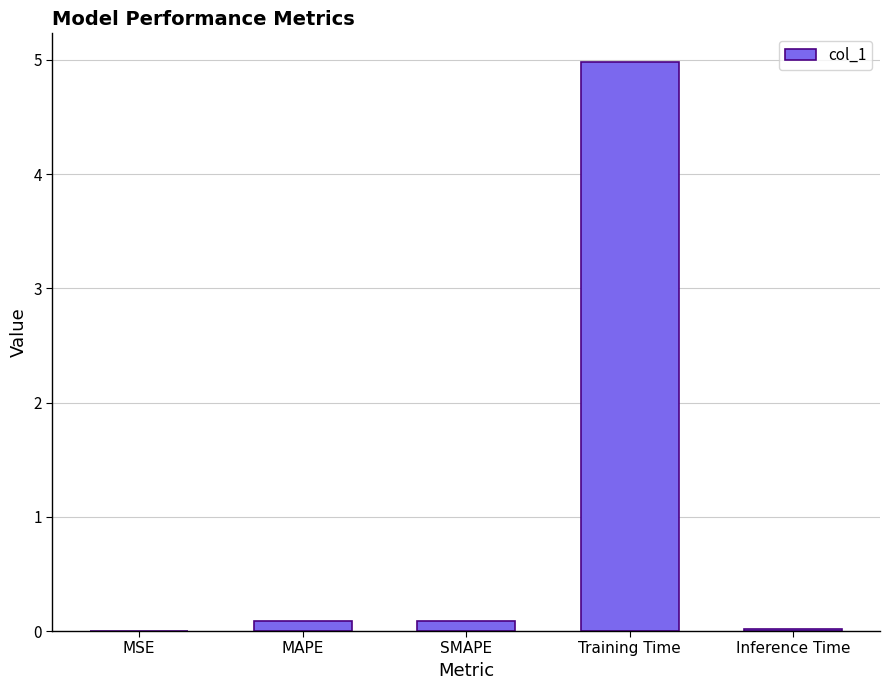

Does the chart contain stacked bars?

No